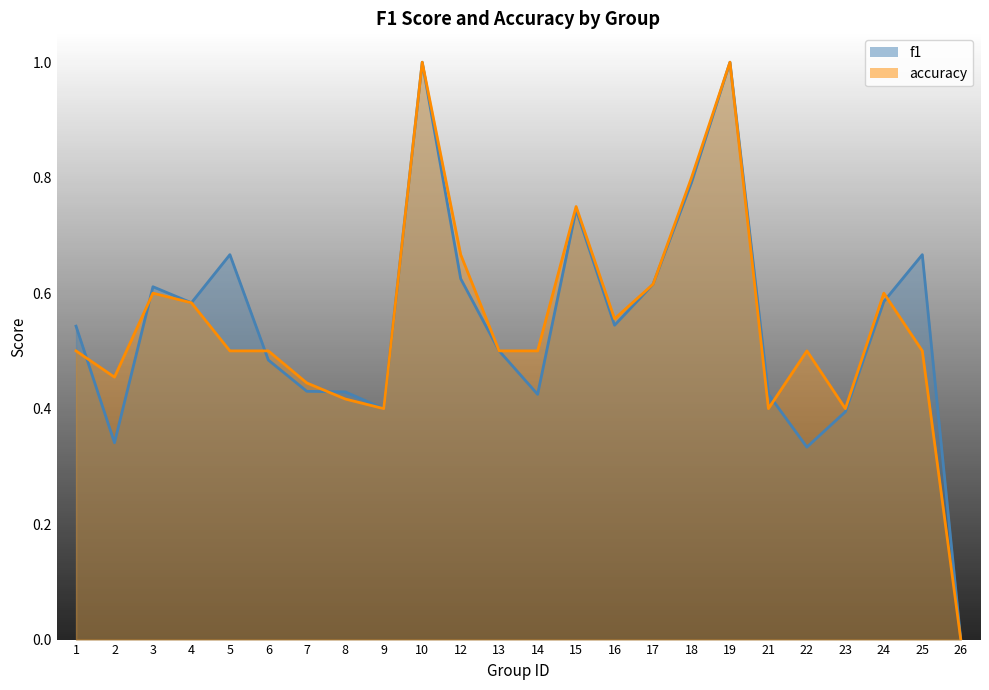

Reading right to left, transcribe all the data shown in this chart.

f1: 0.0	0.7	0.6	0.4	0.3	0.4	1.0	0.8	0.6	0.5	0.7	0.4	0.5	0.6	1.0	0.4	0.4	0.4	0.5	0.7	0.6	0.6	0.3	0.5
accuracy: 0.0	0.5	0.6	0.4	0.5	0.4	1.0	0.8	0.6	0.6	0.8	0.5	0.5	0.7	1.0	0.4	0.4	0.4	0.5	0.5	0.6	0.6	0.5	0.5